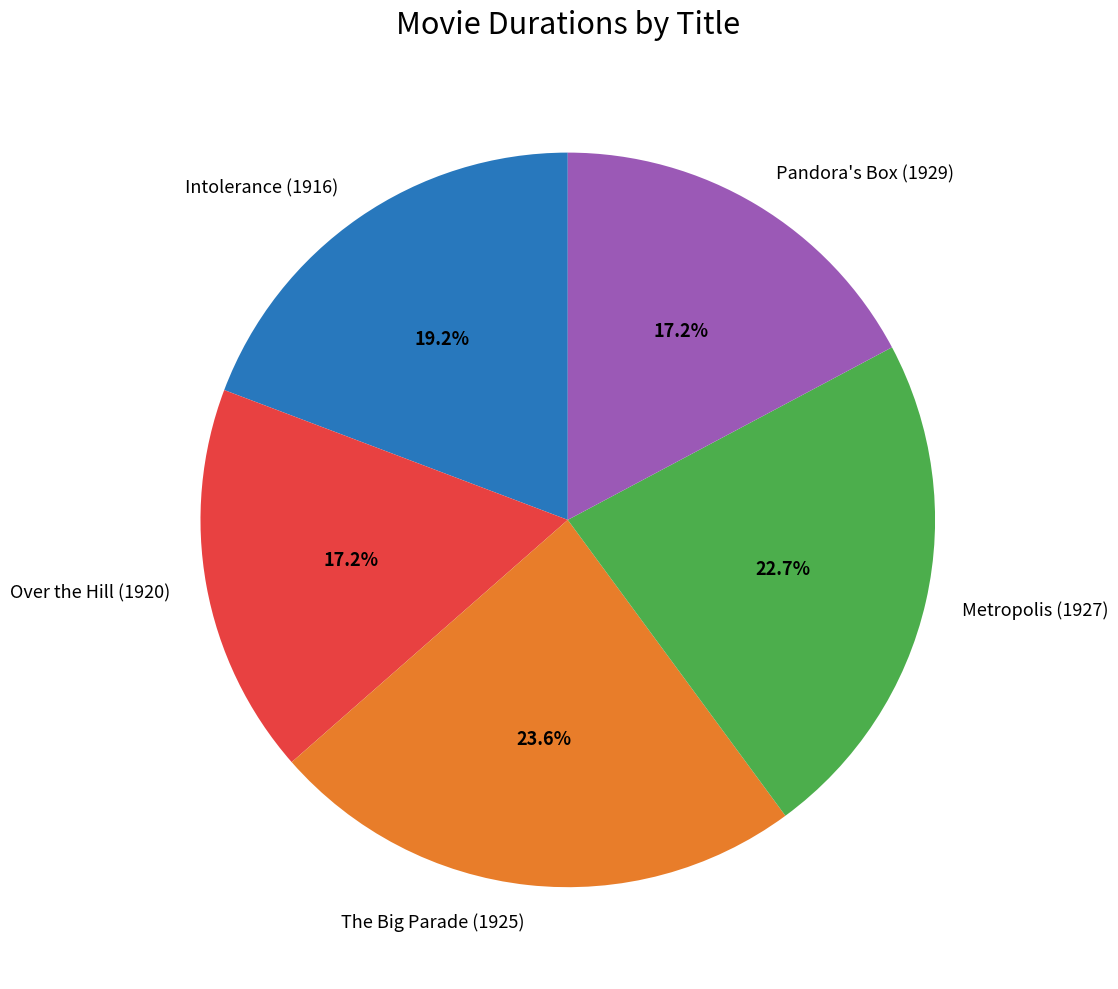

Which has a higher value, Metropolis (1927) or Intolerance (1916)?

Metropolis (1927)